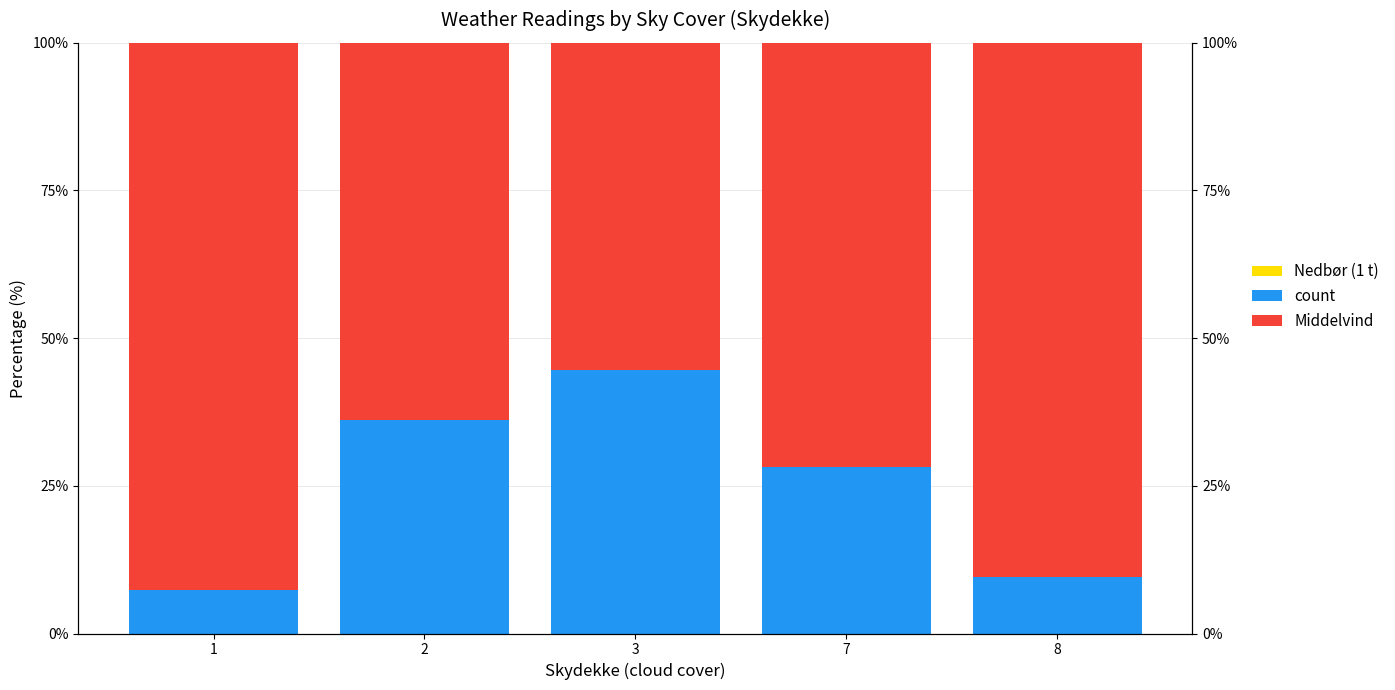

Is it true that count equals 61.4 at 2?

False